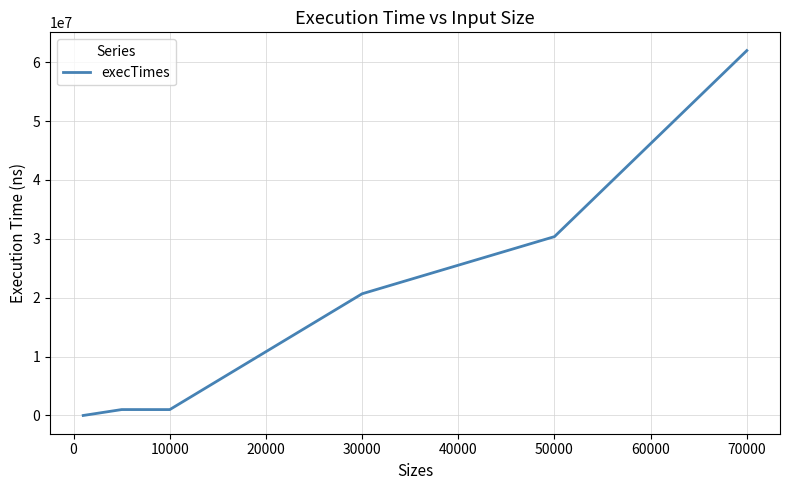

What is the maximum value shown in the chart?

61969600